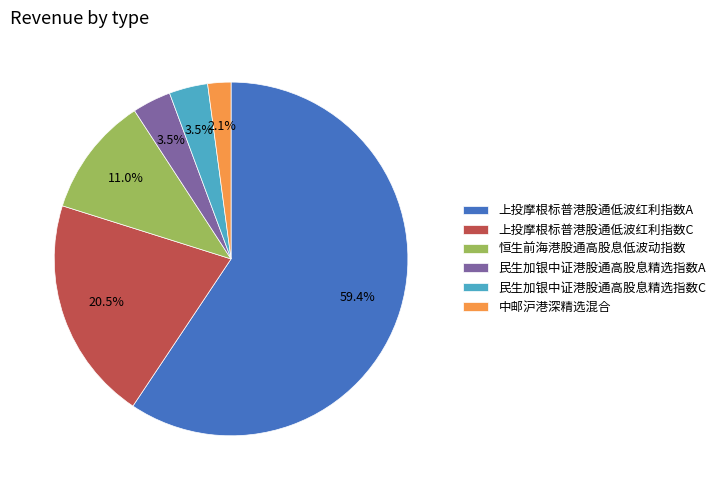

To the nearest percent, what is the difference between the largest and smallest slice percentages?

57%